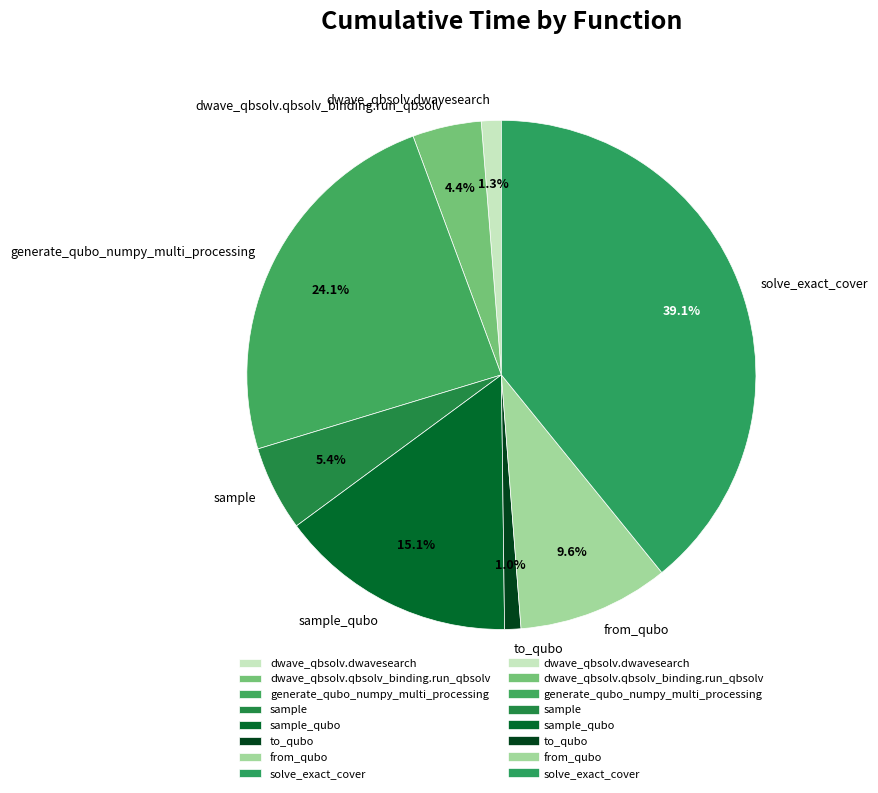

What percentage is NOT represented by sample_qubo?

84.9%